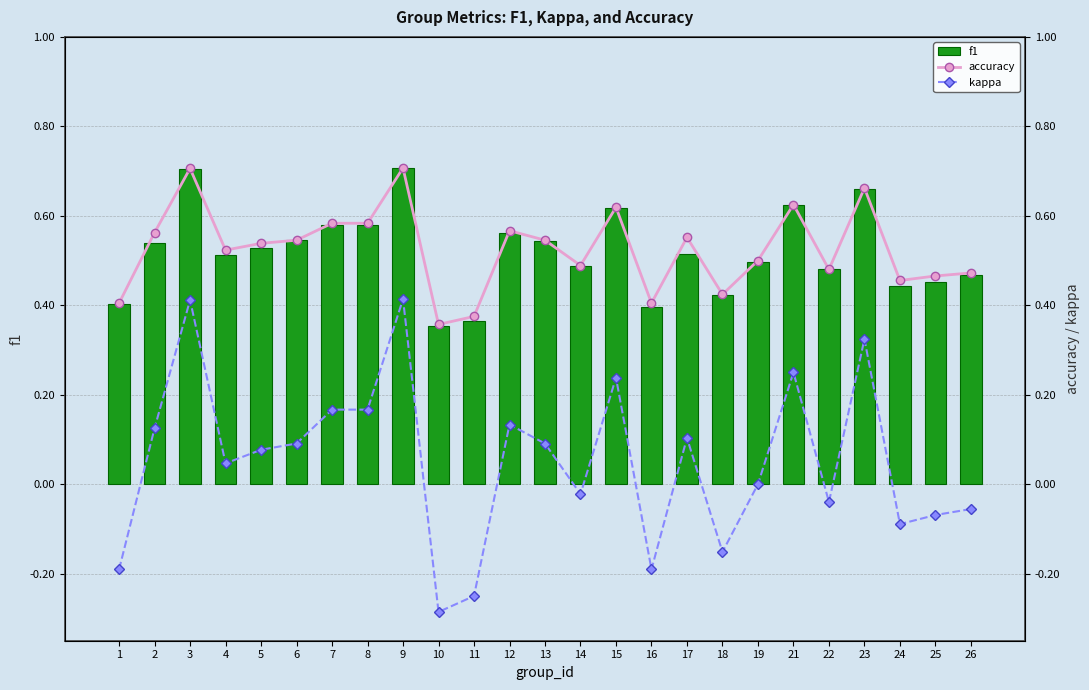

Which label corresponds to the smallest value in the chart?

10